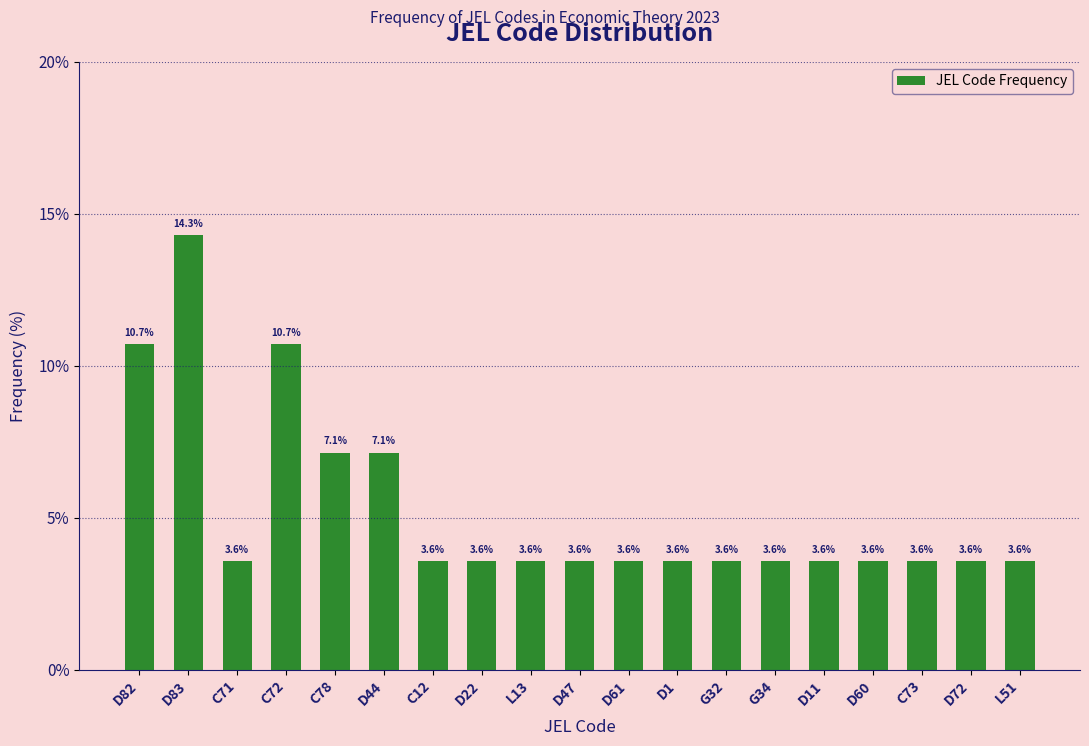

Reading left to right, extract all data points from this chart.

10.7	14.3	3.6	10.7	7.1	7.1	3.6	3.6	3.6	3.6	3.6	3.6	3.6	3.6	3.6	3.6	3.6	3.6	3.6